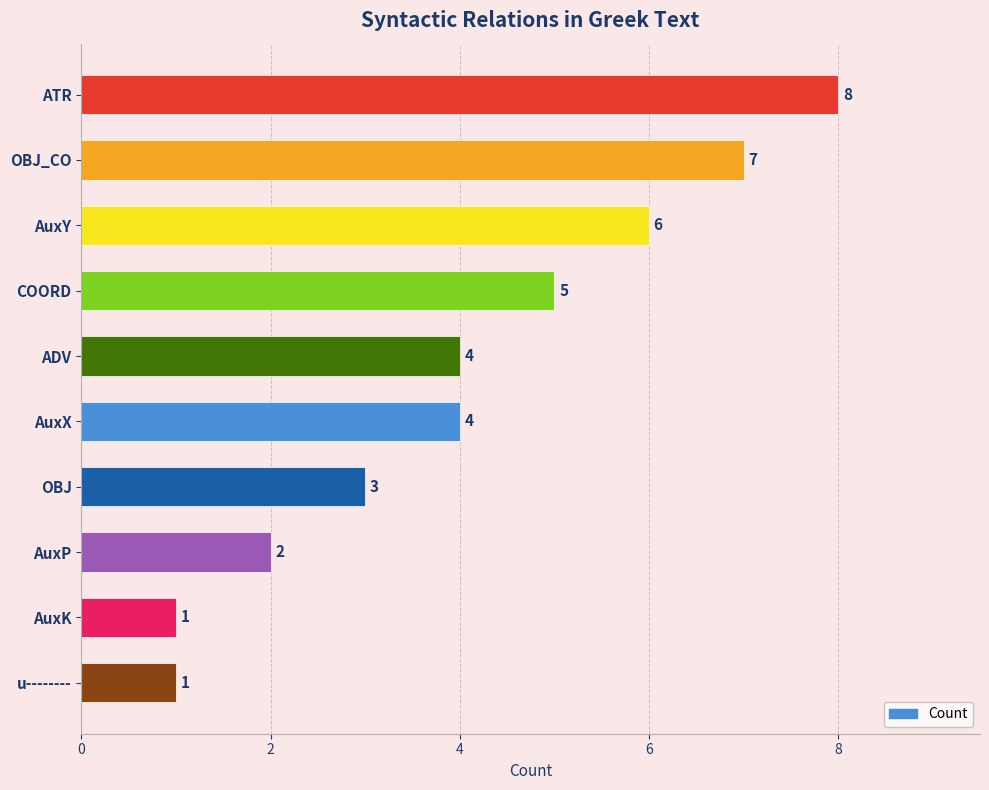

What position from the top is ATR?

1